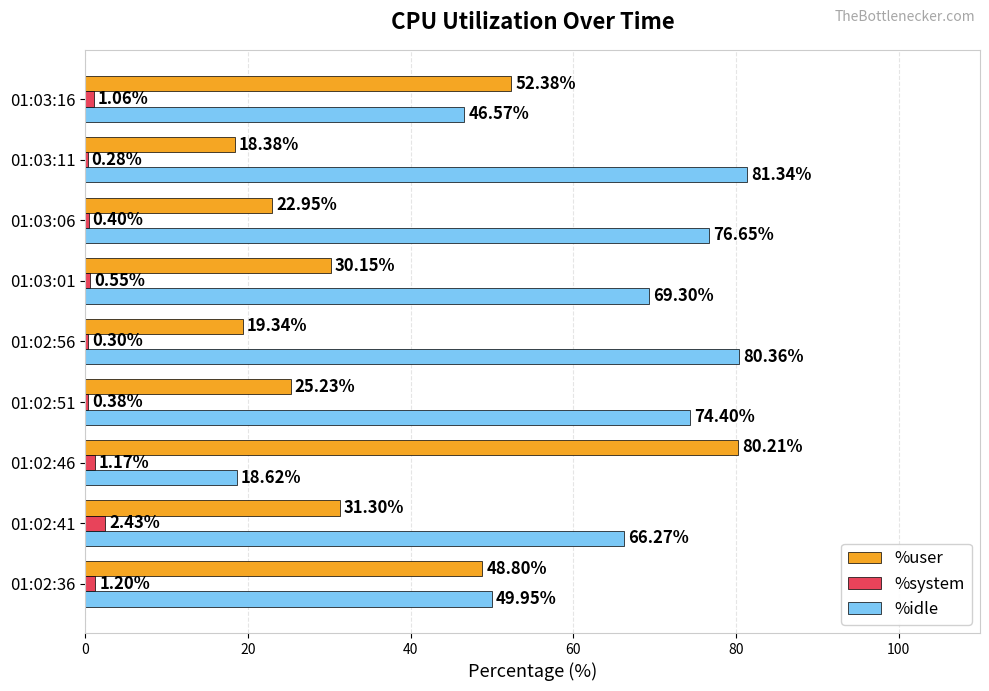

What is the sum of all %system values?

7.8